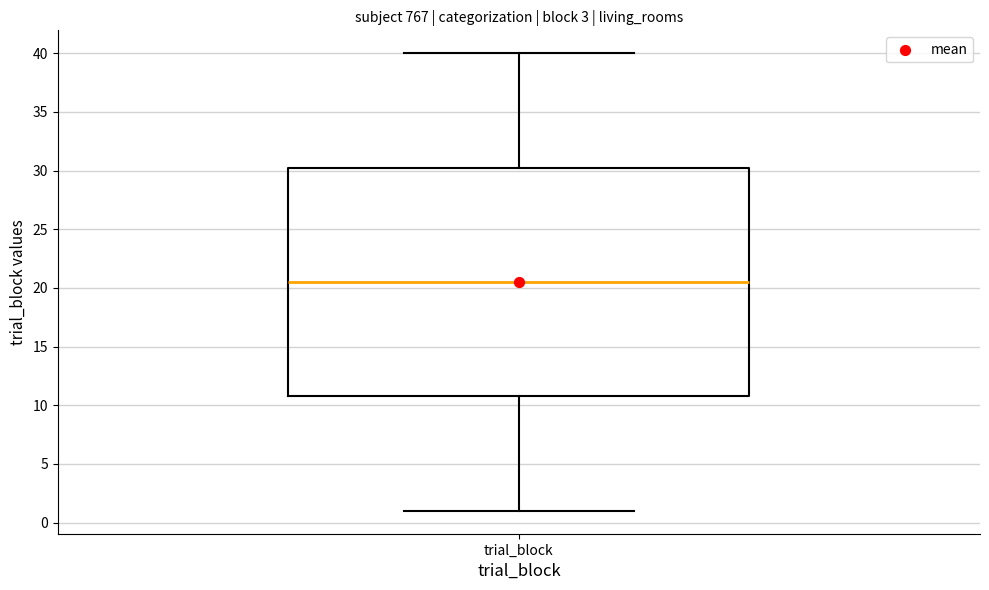

Read this box plot against the y-axis: the position of the median line, the range covered by the box, and the ends of both whiskers. The values are not printed on the chart, so give them approximately, as read against the axis.

median 20.5, box 11.0 to 30.5, whiskers 1.0 to 40.0